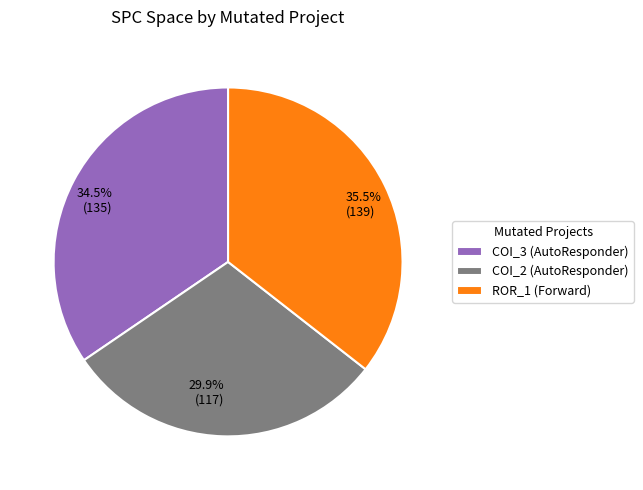

Which slice is the smallest?

COI_2 (AutoResponder)